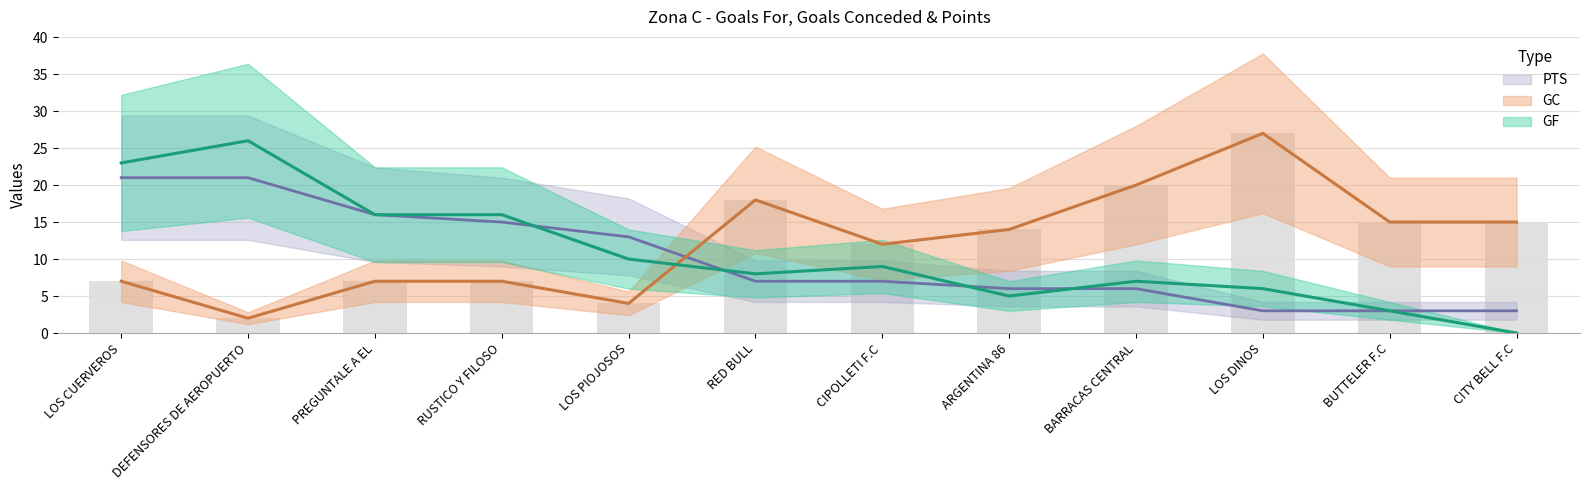

What is the total value across all series at RUSTICO Y FILOSO?

38